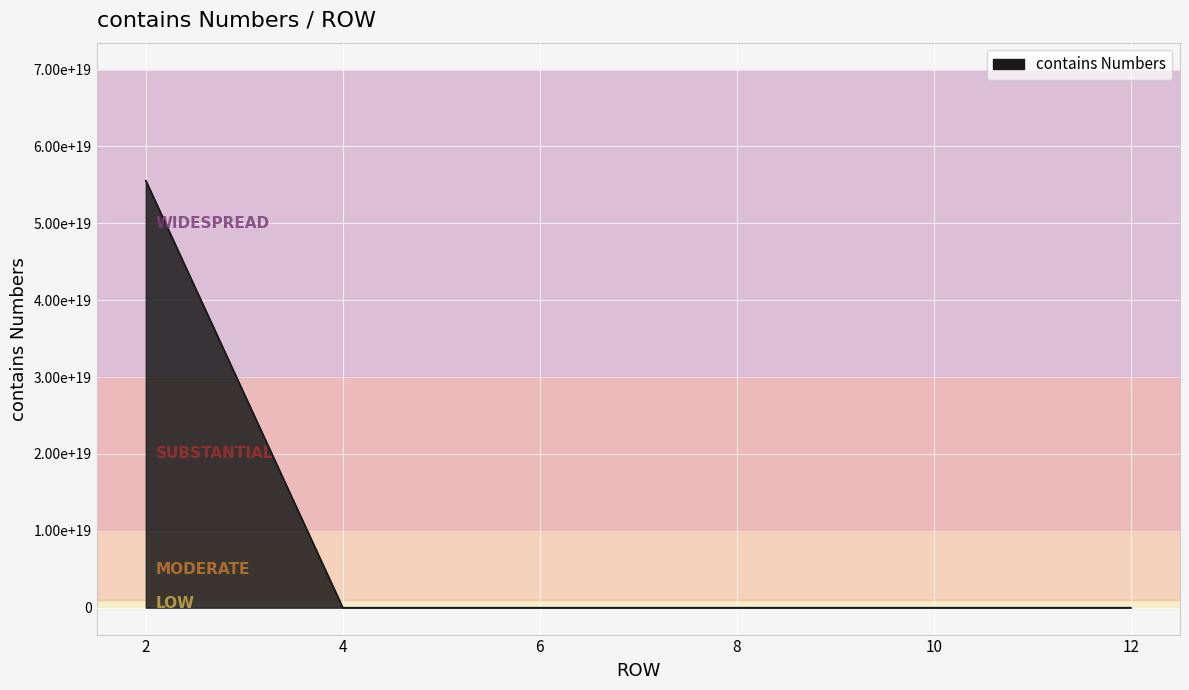

Does the chart display data point markers on the line(s)?

No